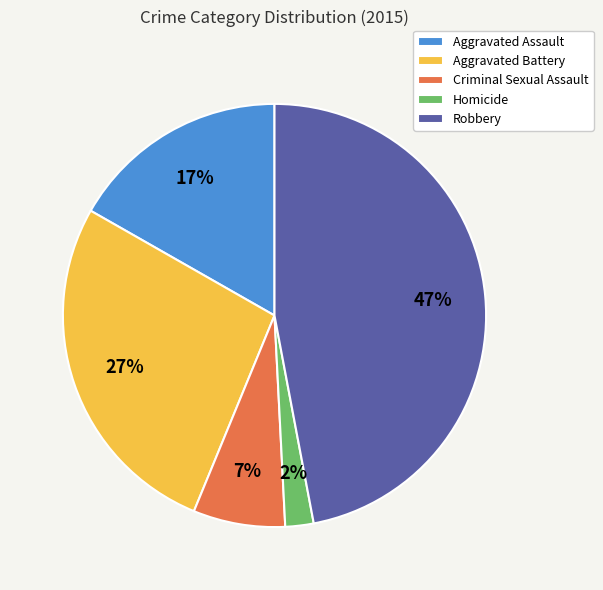

To the nearest percent, what portion does Aggravated Assault represent?

17%